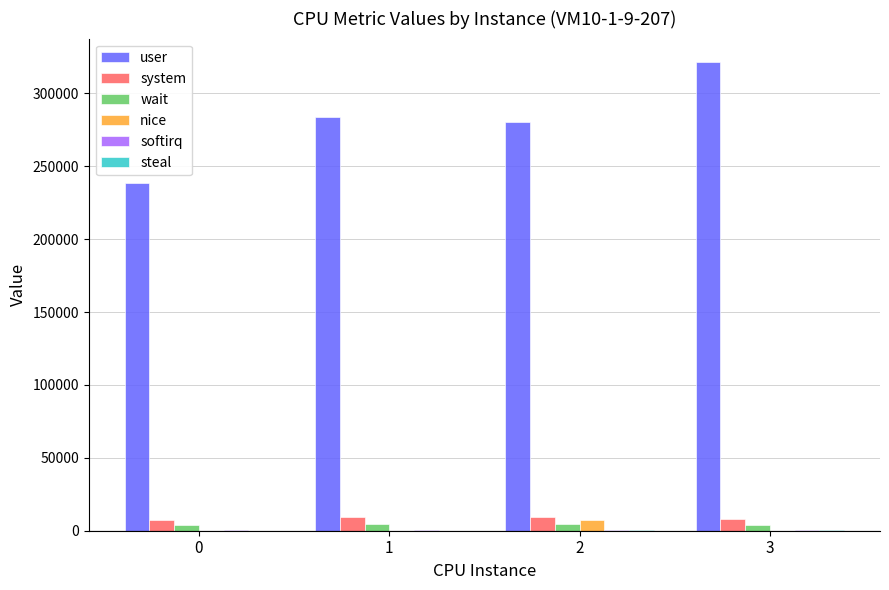

What is the highest value of the system series?

9181